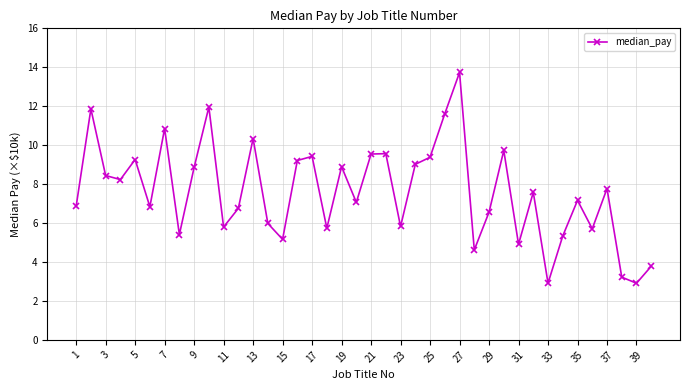

What is the average value?

7.6